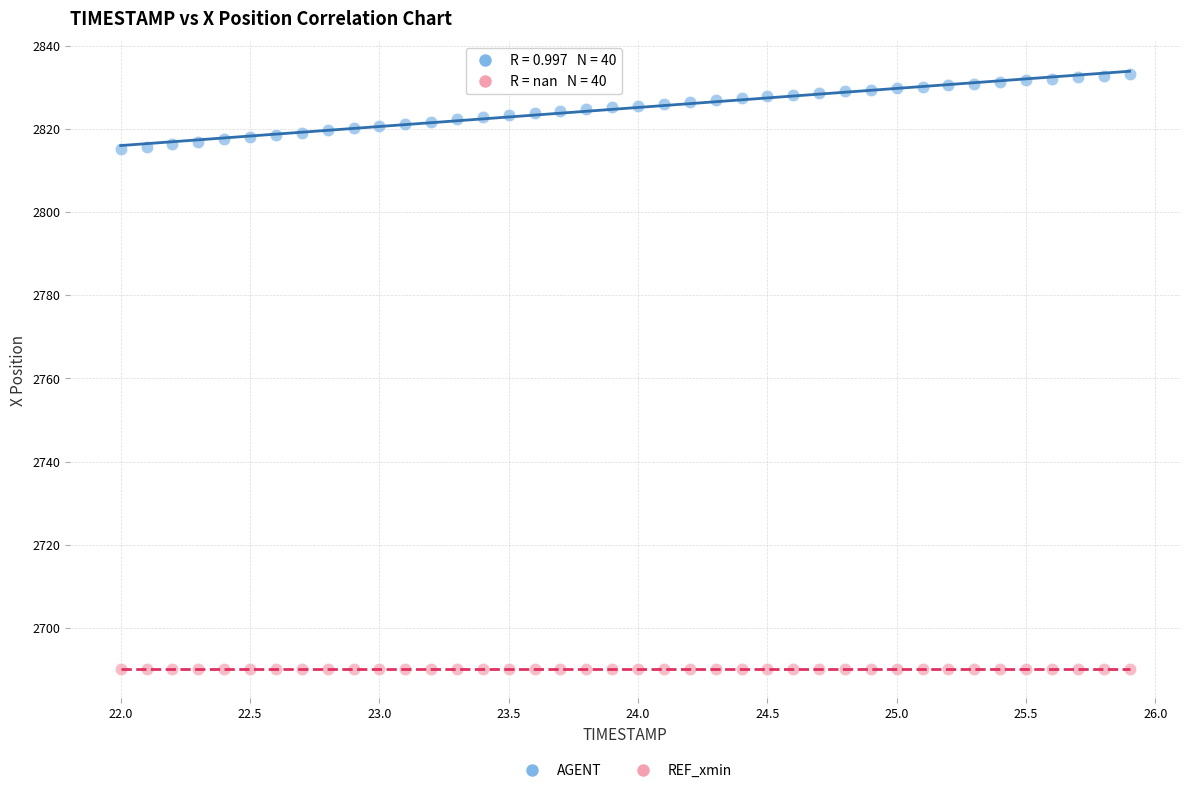

Which series reaches the minimum Y coordinate?

REF_xmin